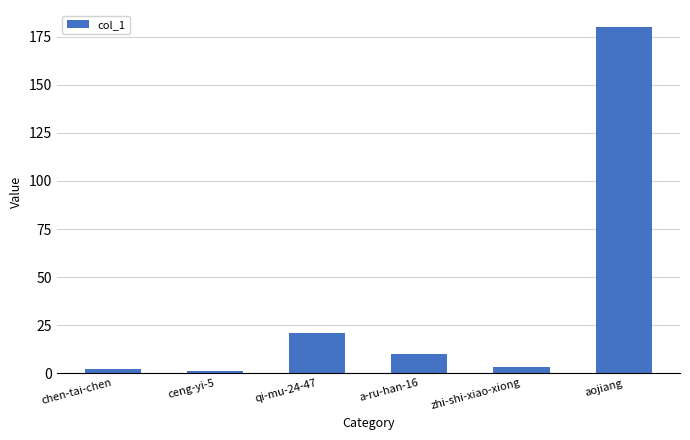

Between qi-mu-24-47 and zhi-shi-xiao-xiong, which is larger?

qi-mu-24-47